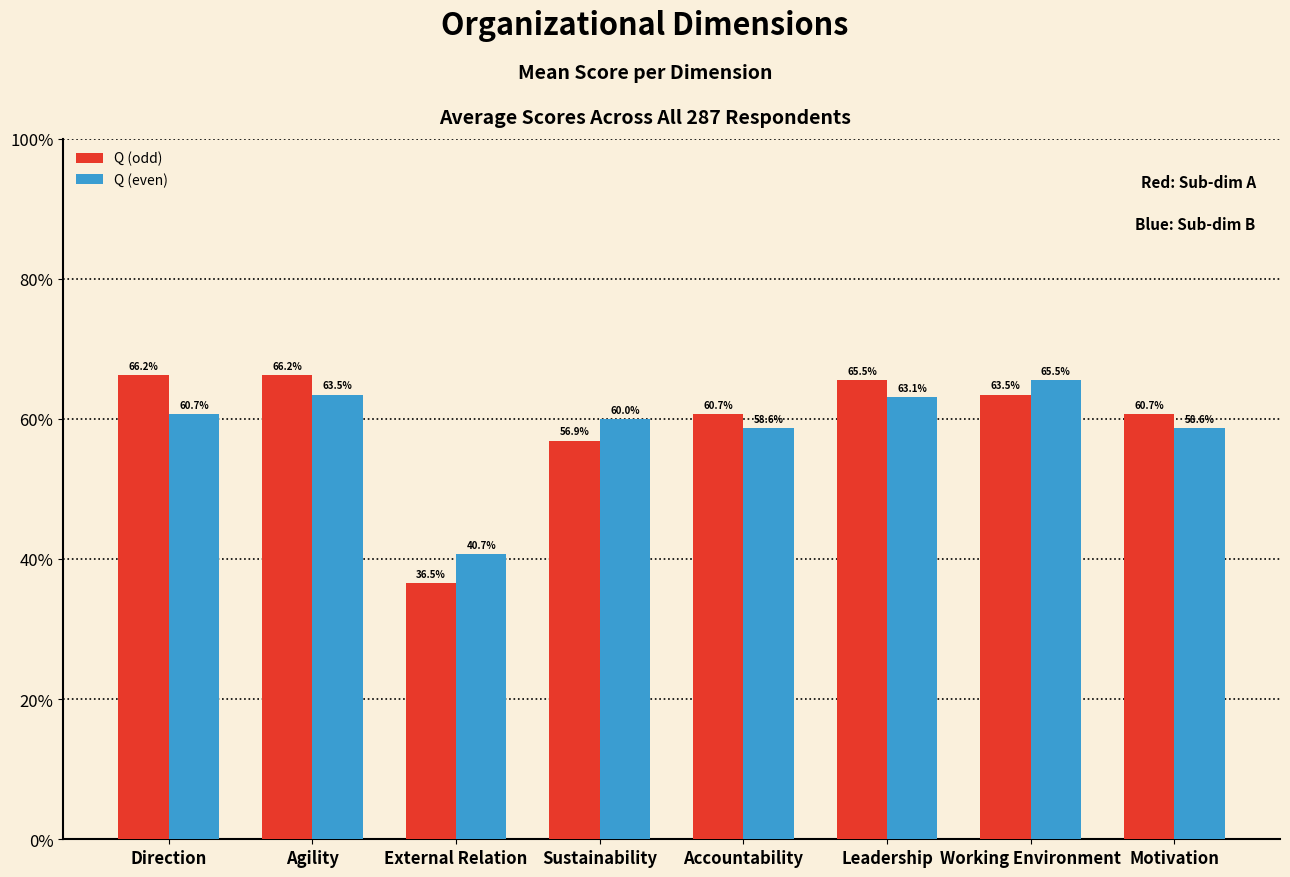

What is the sum of all Q (even) values?

470.7